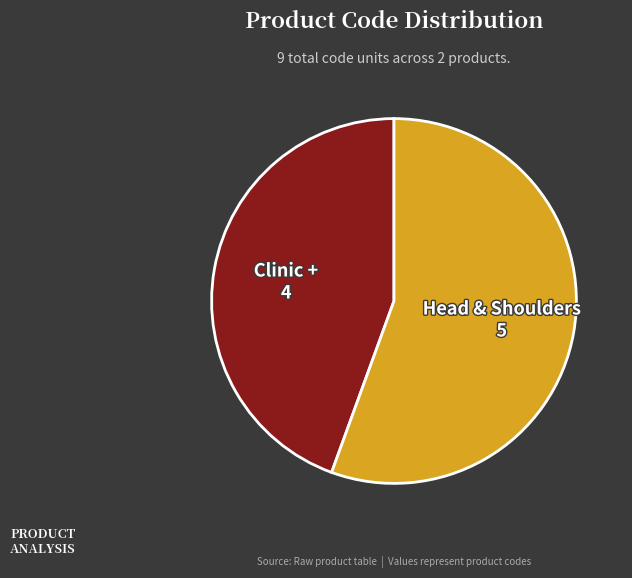

True or false: Head & Shoulders accounts for 44% of the total.

False